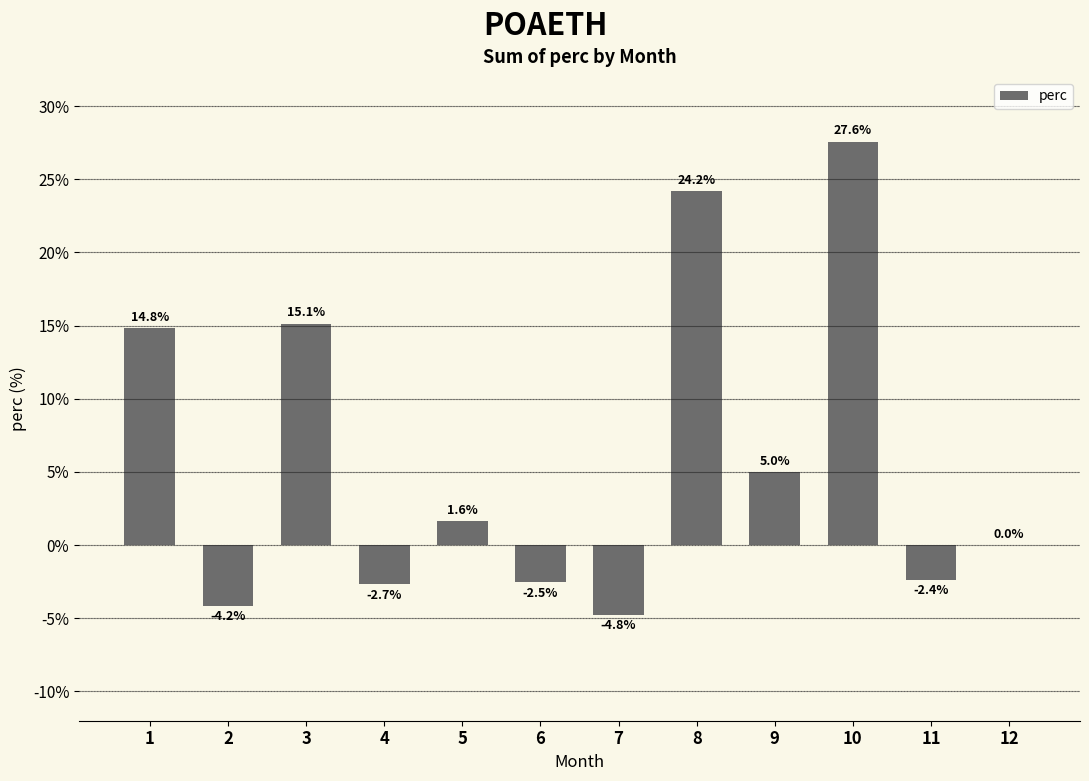

Reading right to left, what are all the values shown in this chart?

12=0.0	11=-2.4	10=27.6	9=5.0	8=24.2	7=-4.8	6=-2.5	5=1.6	4=-2.7	3=15.1	2=-4.2	1=14.8